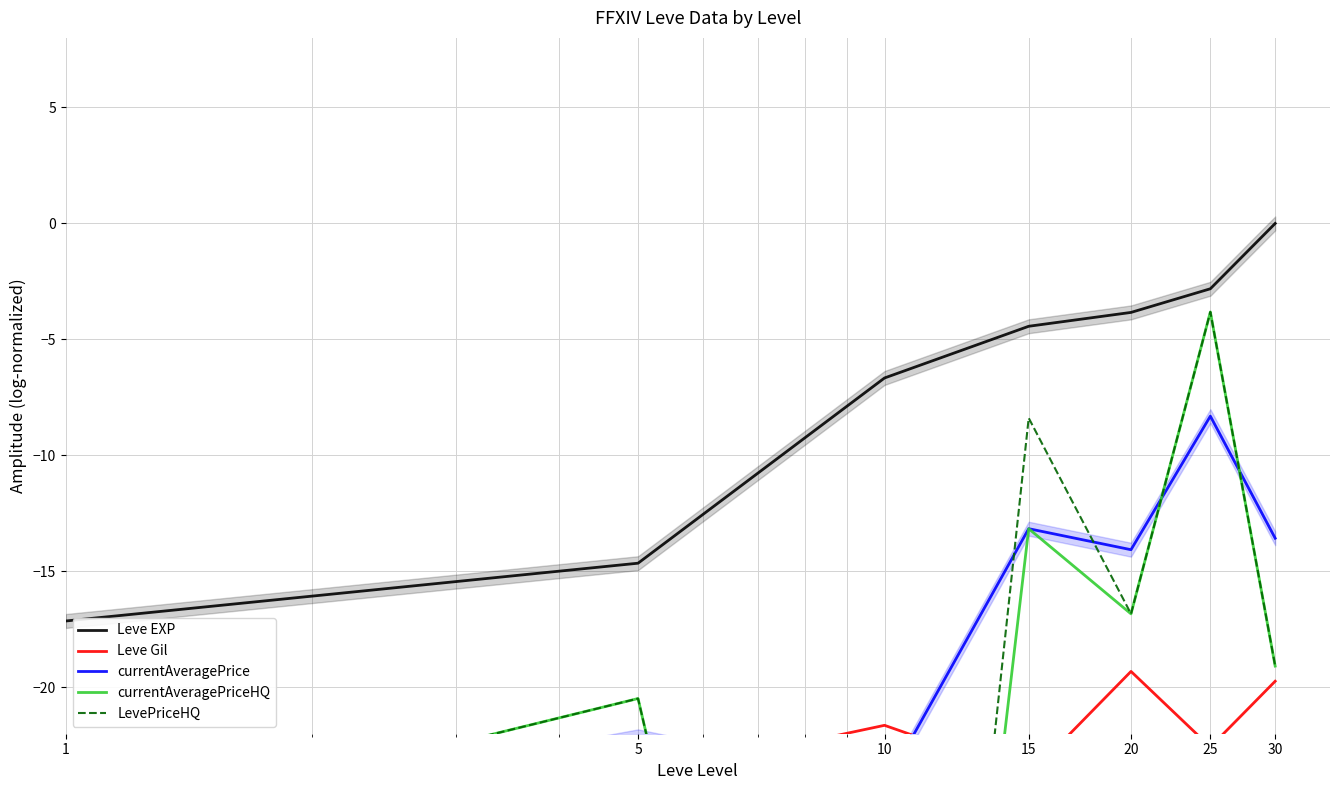

What are all the series names shown in the legend?

Leve EXP, Leve Gil, currentAveragePrice, currentAveragePriceHQ, LevePriceHQ